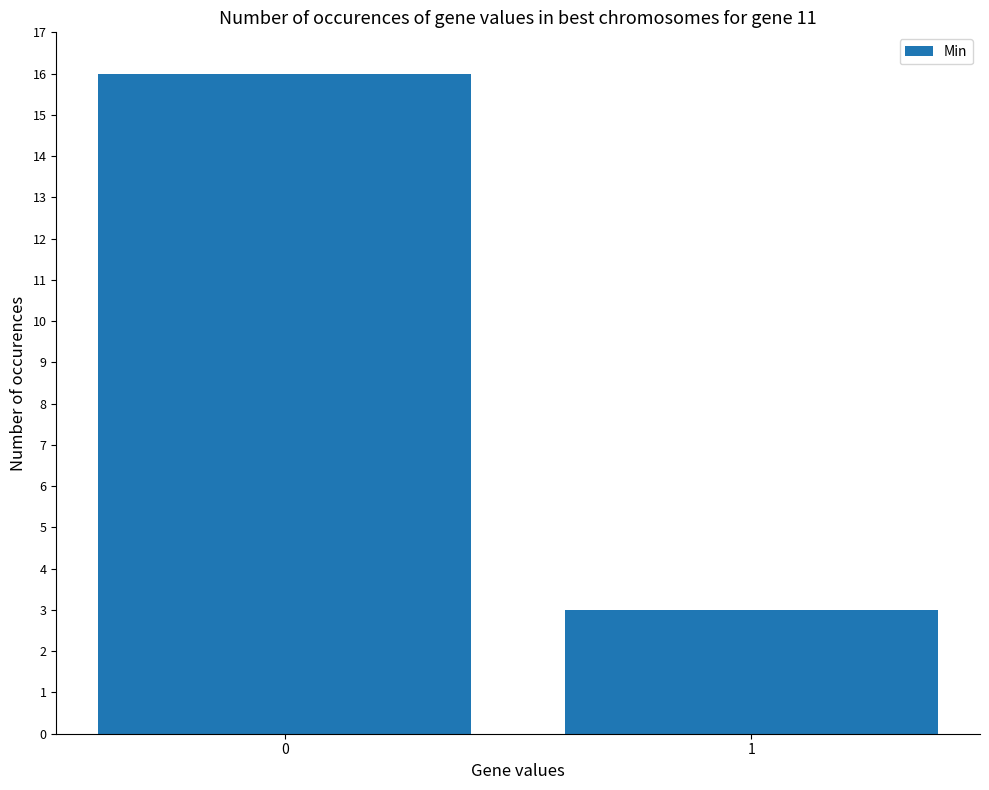

Reading right to left, transcribe all the data shown in this chart.

1=3	0=16